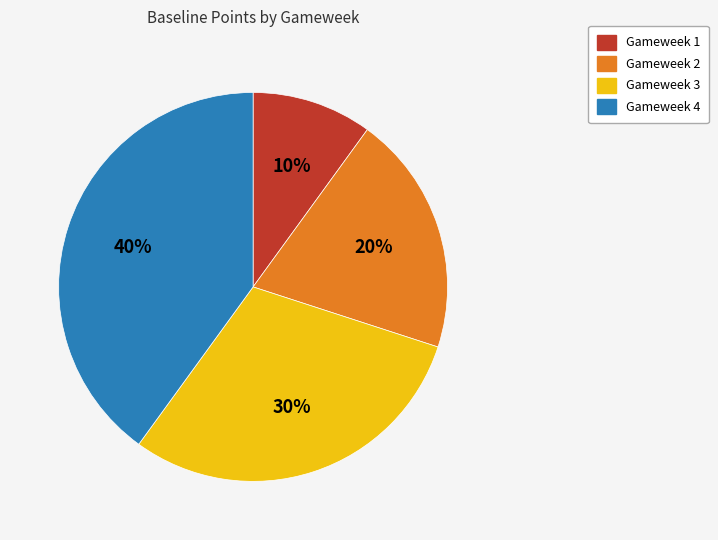

How many segments does this pie chart have?

4